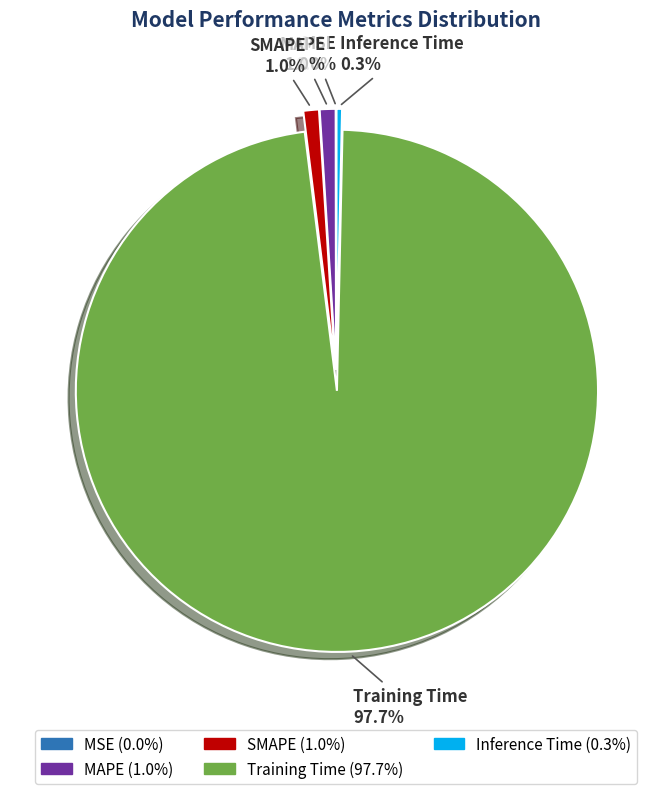

Is the sum of Inference Time and MAPE greater than half?

No